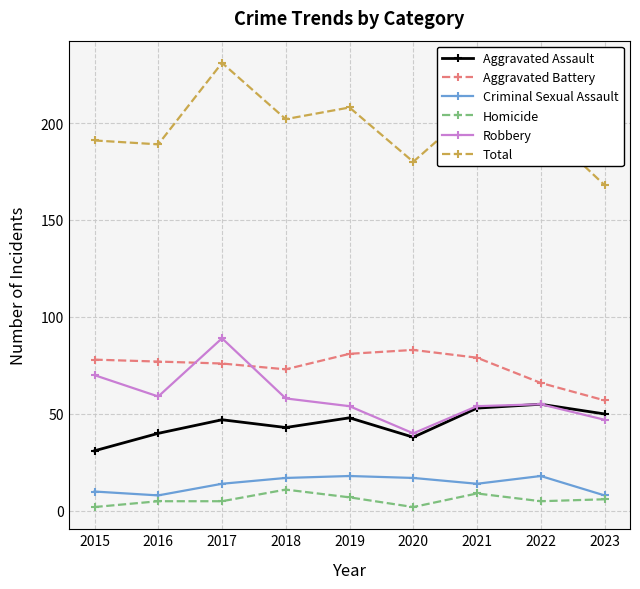

What is the difference between the maximum and minimum values in the Aggravated Assault series?

24